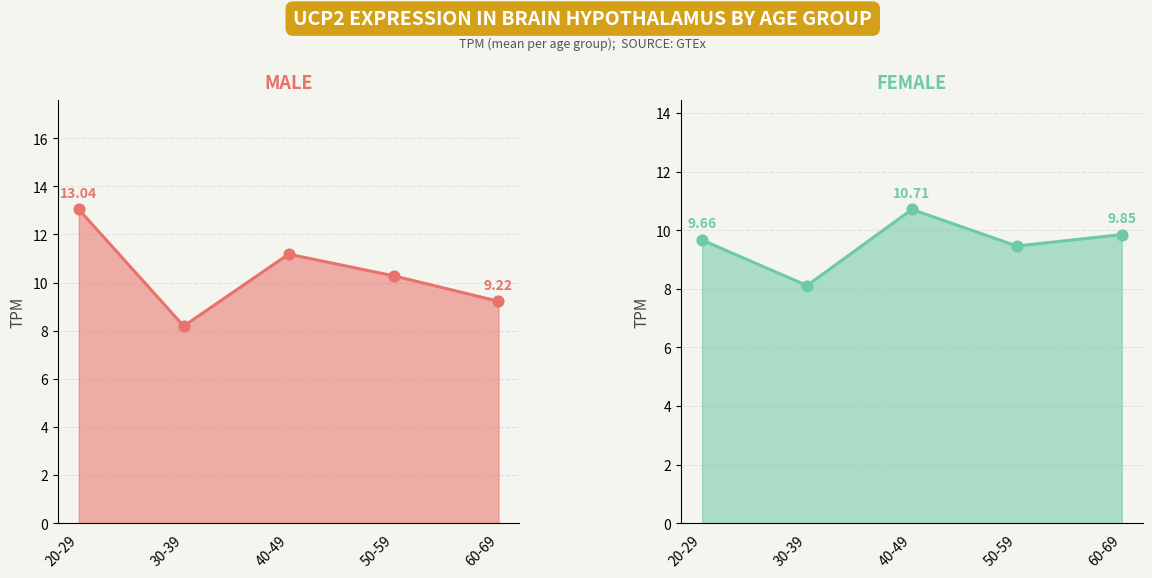

Which series contains the lowest Y value?

female